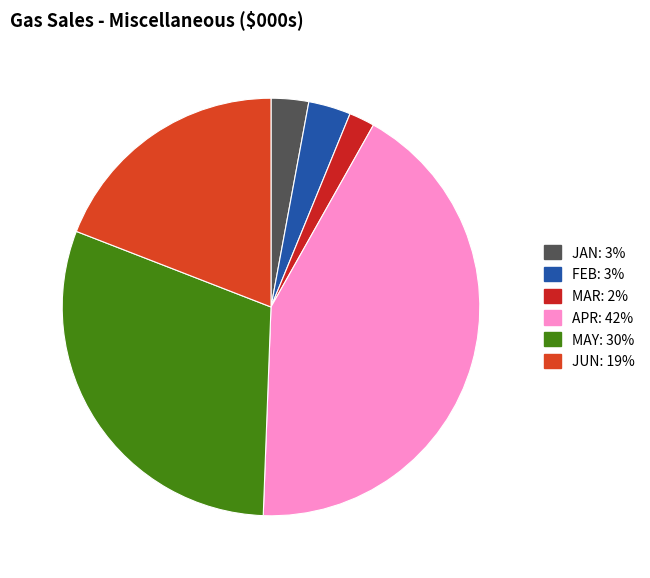

Rank the categories by value from highest to lowest.

APR, MAY, JUN, FEB, JAN, MAR